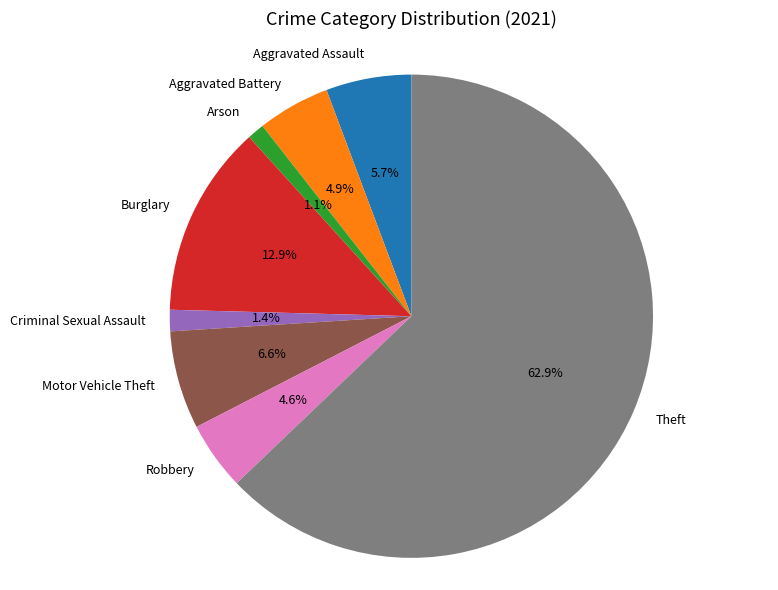

Approximately how many times larger is the value at Motor Vehicle Theft compared to Burglary?

0.5